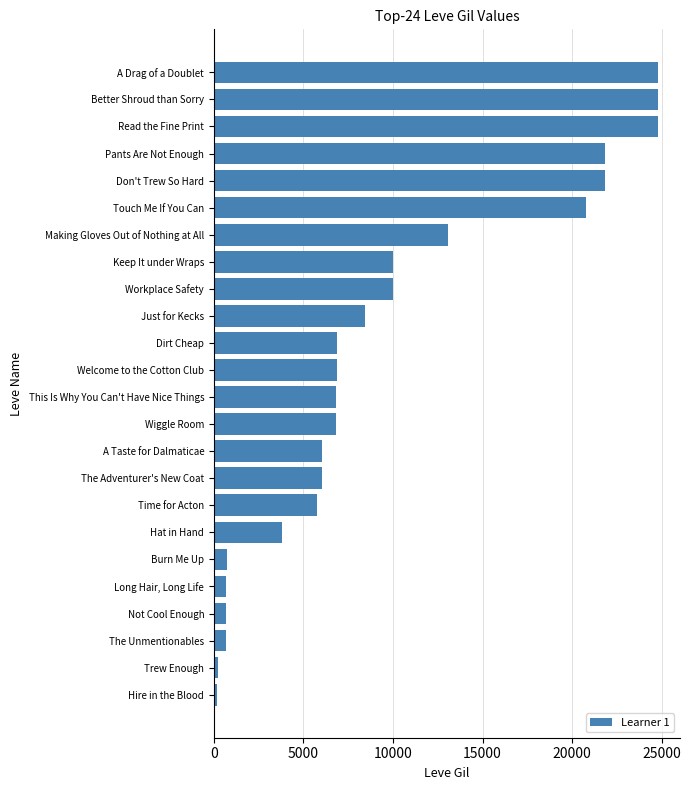

At which label is the value closest to 12475?

Making Gloves Out of Nothing at All